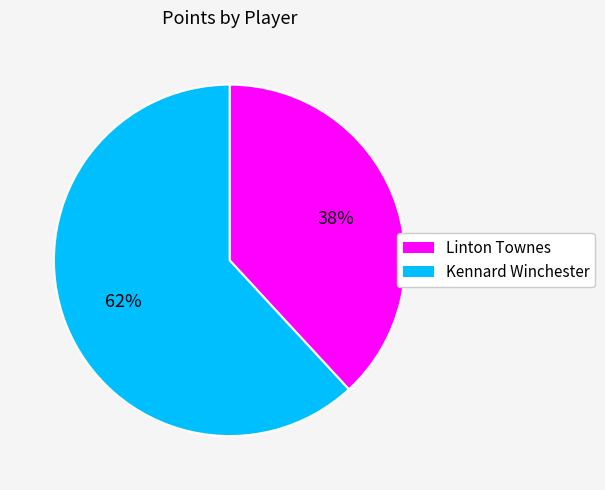

To the nearest percent, what percentage of the pie is Kennard Winchester?

62%